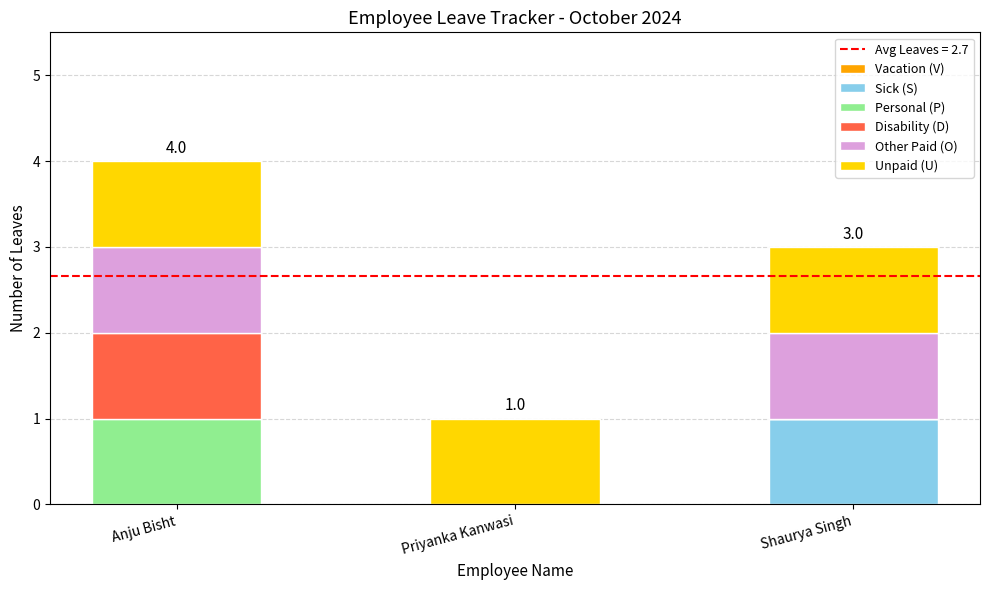

Does the chart contain stacked bars?

Yes